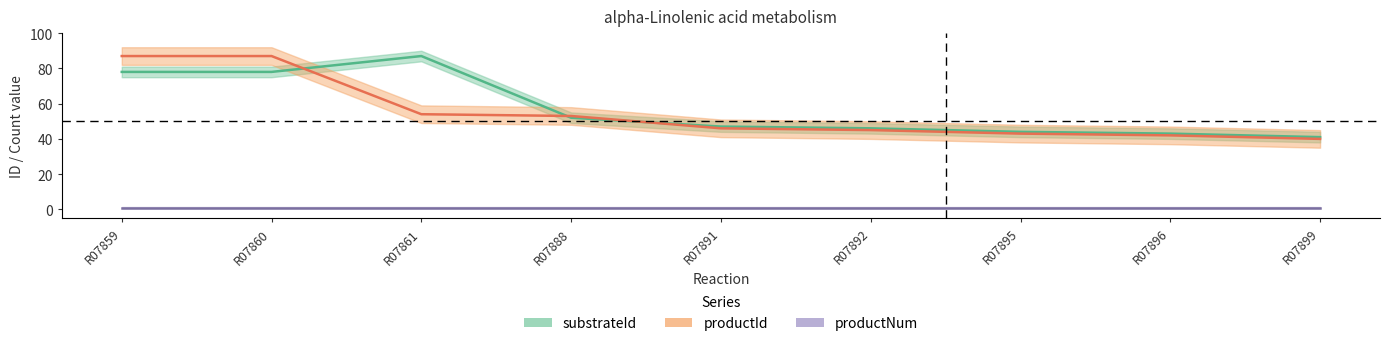

Which label corresponds to the largest value in the chart?

R07861